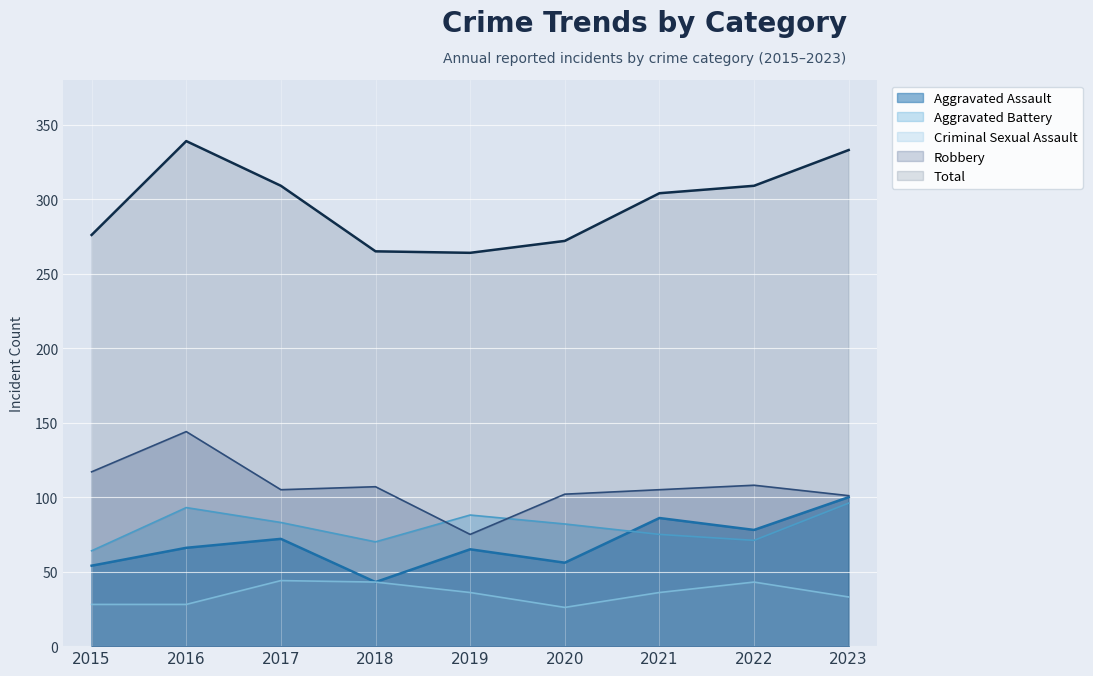

Is the value of Criminal Sexual Assault at 2022 greater than the value of Total at 2016?

No